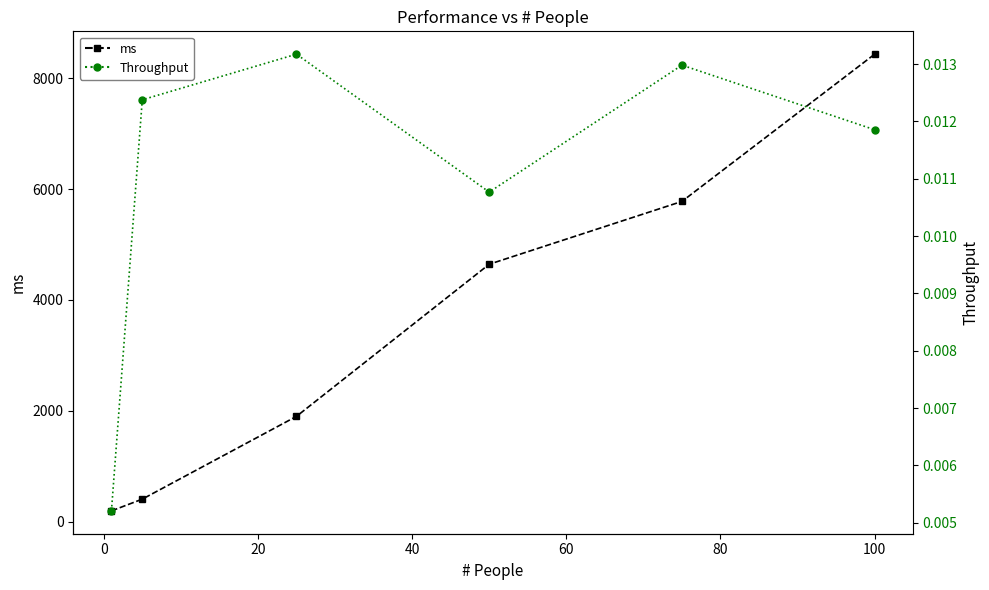

True or false: ms and Throughput intersect in this chart.

False